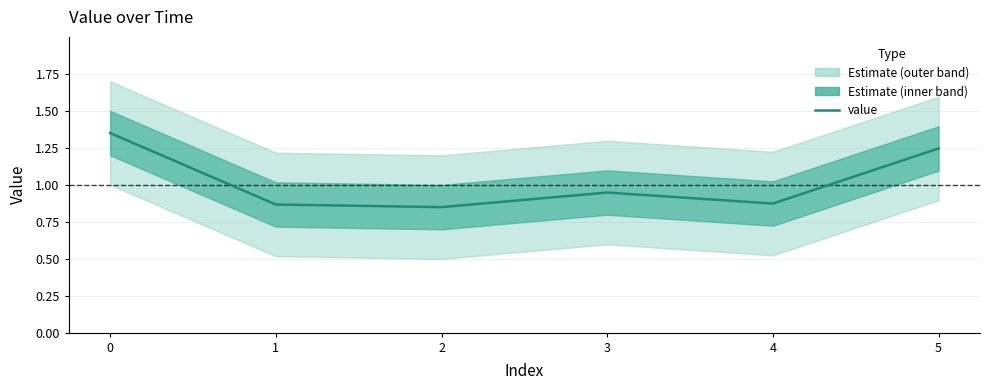

Is it true that the value at 2 is 0.8?

True